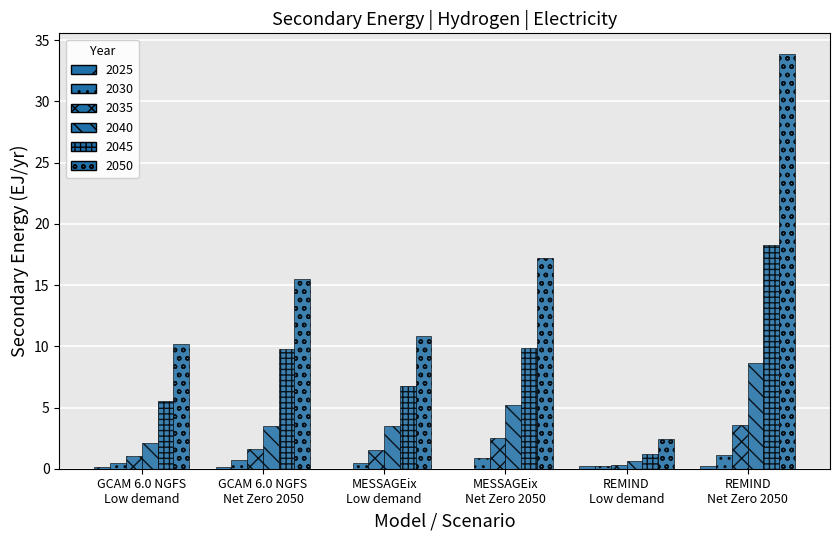

Are the bars grouped side by side (vs. stacked)?

Yes